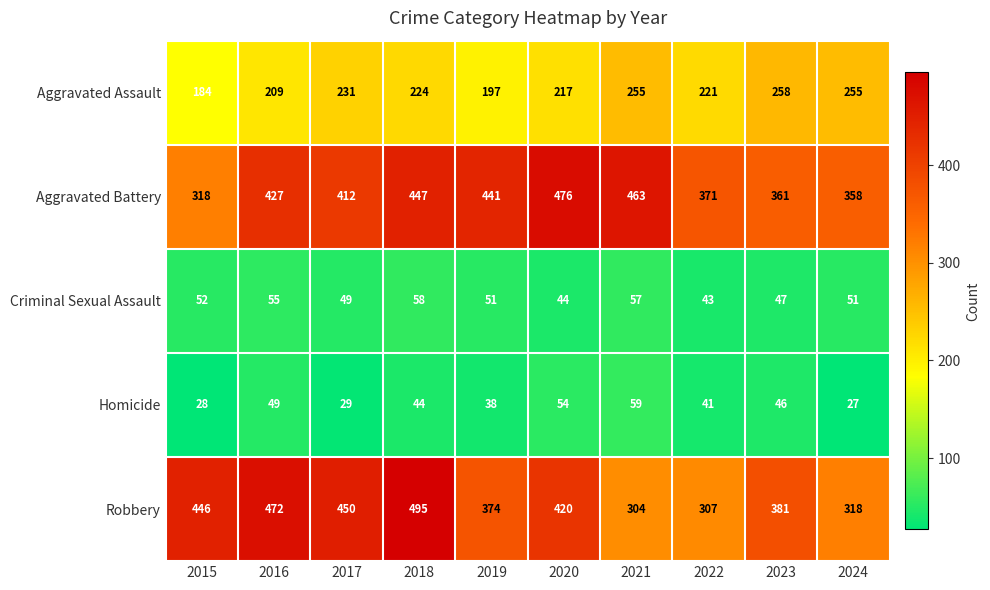

The value of Aggravated Assault at 2020 is 68. True or false?

False